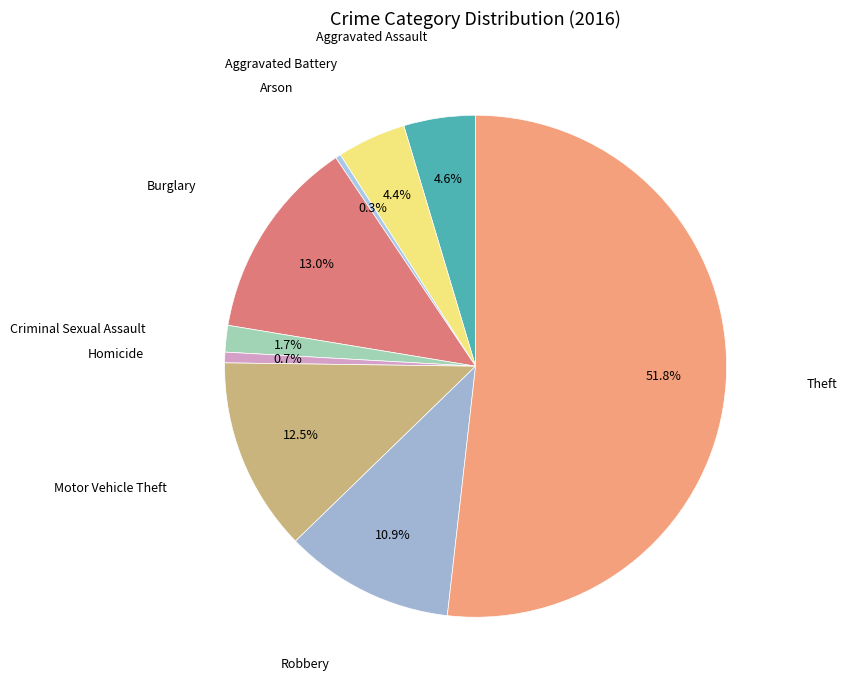

Count the number of slices in the pie.

9